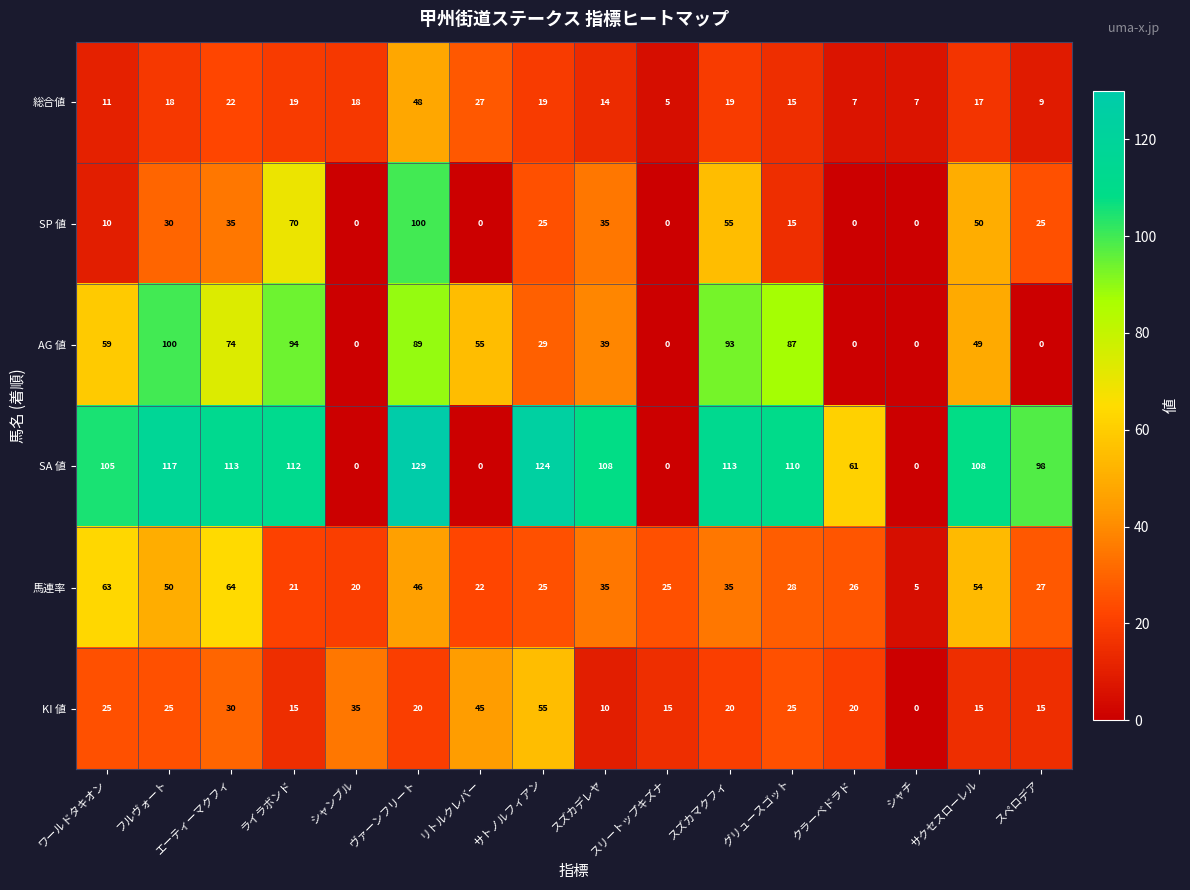

Is it true that 総合値 equals 28 at スズカマクフィ?

False